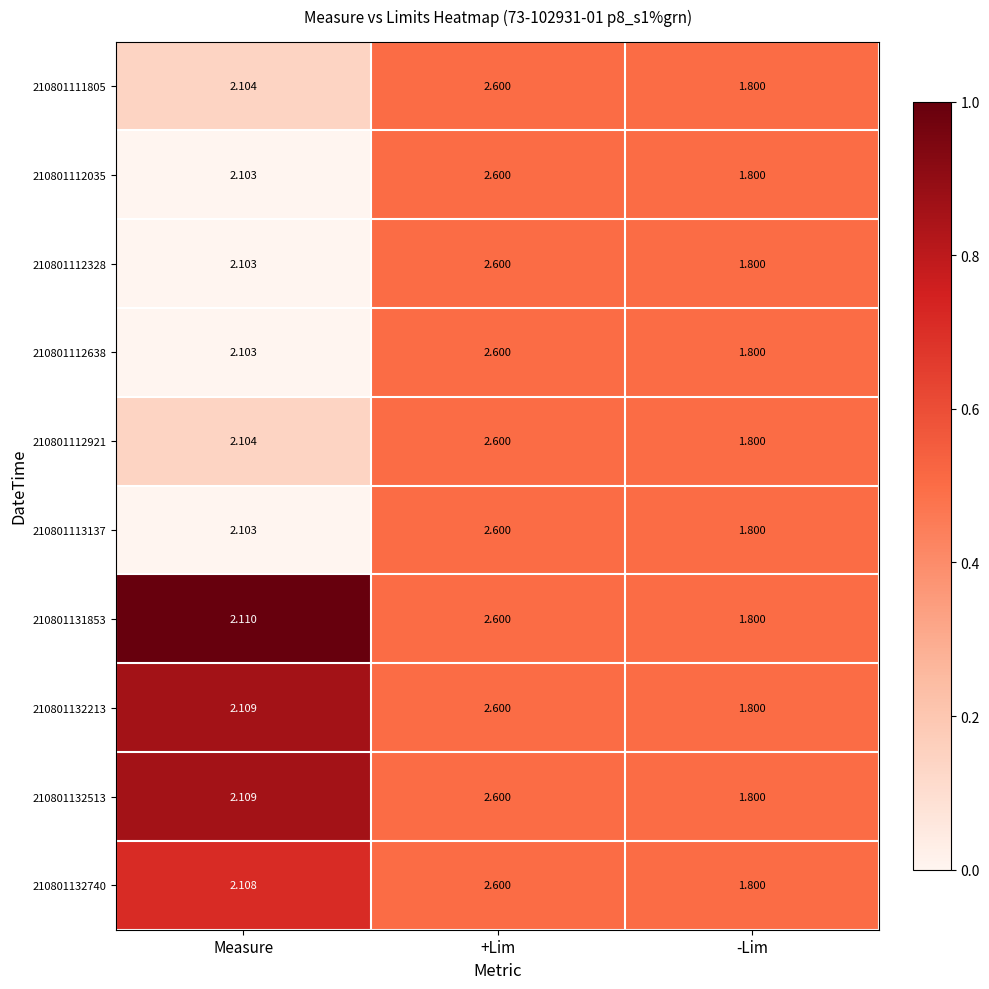

At which label is 210801132740 closest to 2?

Measure